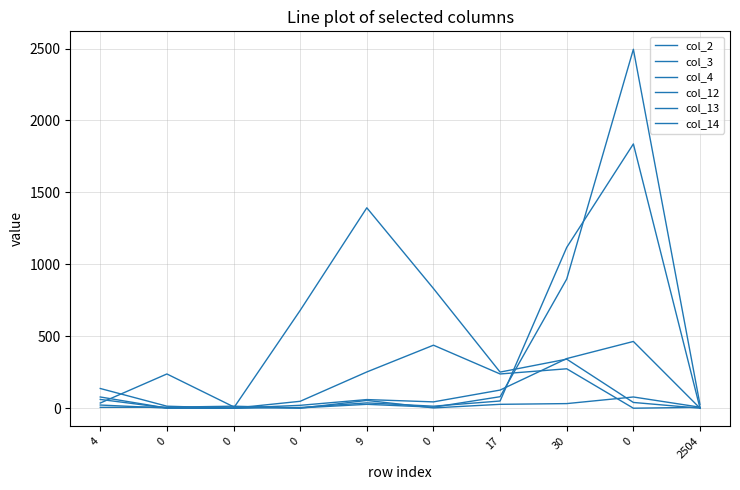

How many lines are shown in the chart?

6